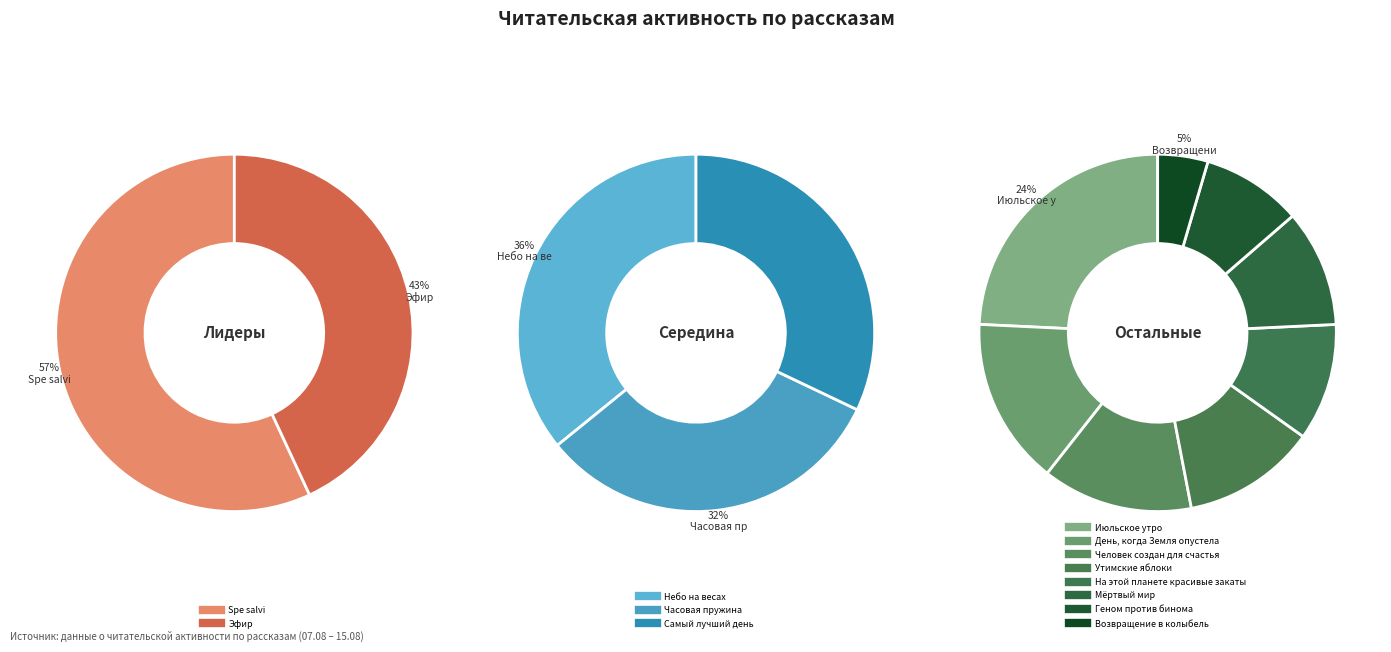

Does Возвращение в колыбель account for over 50% of the chart?

No